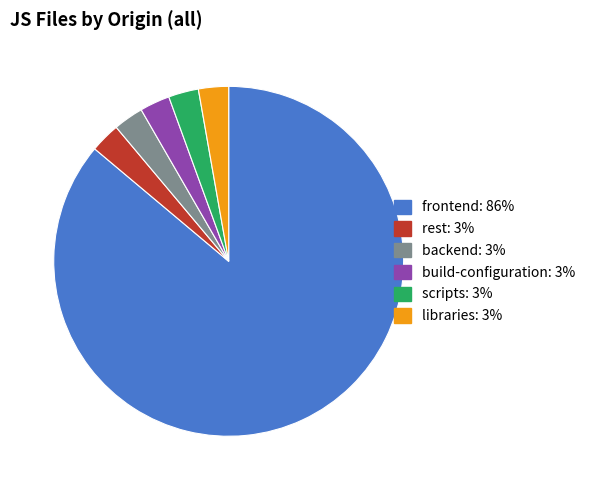

Is there a majority slice in this chart?

Yes